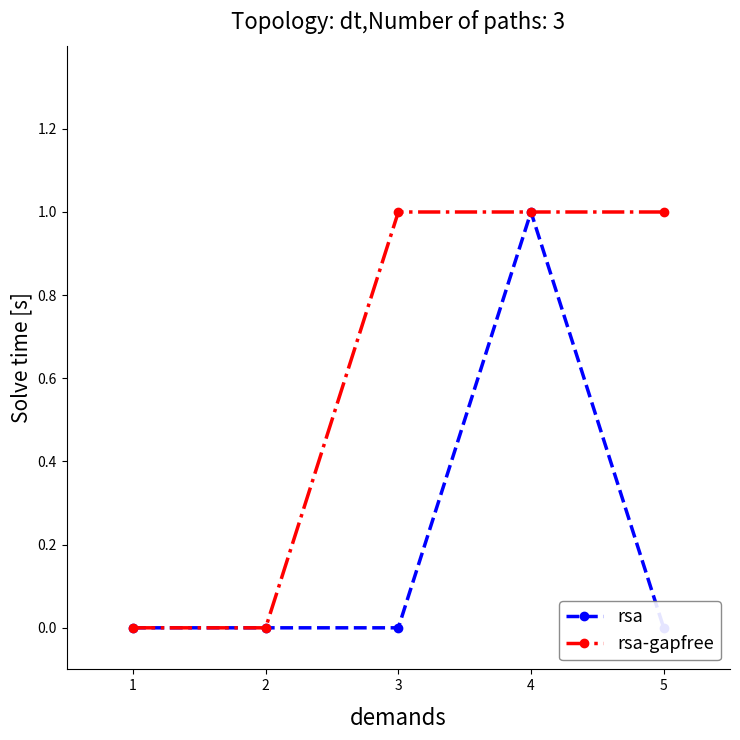

The value of rsa-gapfree at 4 is 1. True or false?

True